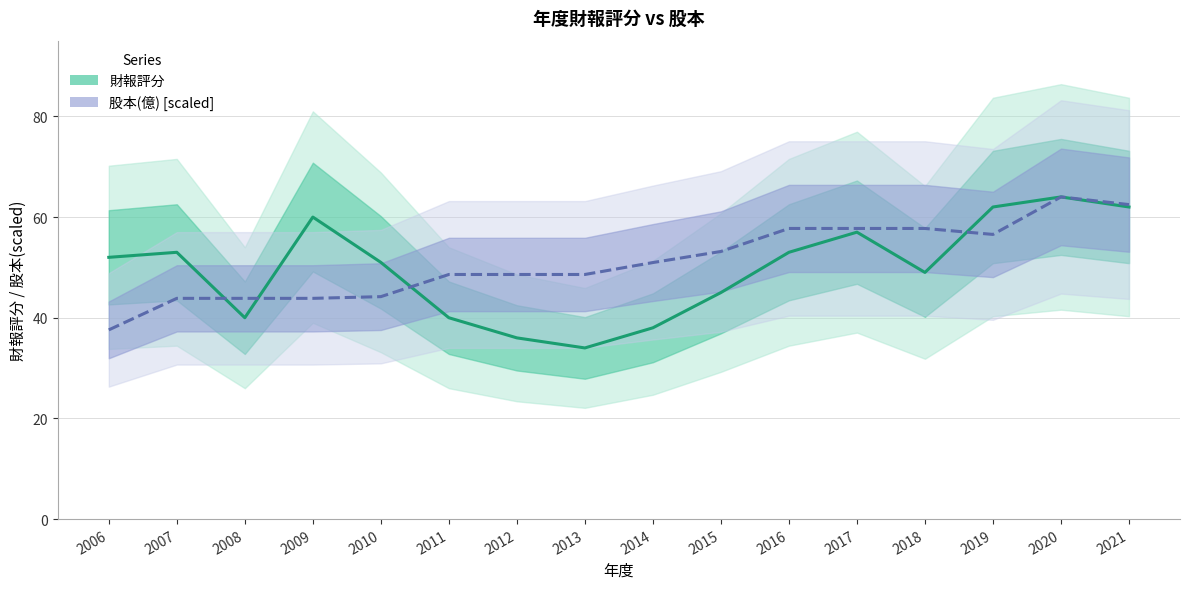

Which has a higher value, 2016 or 2018?

2016